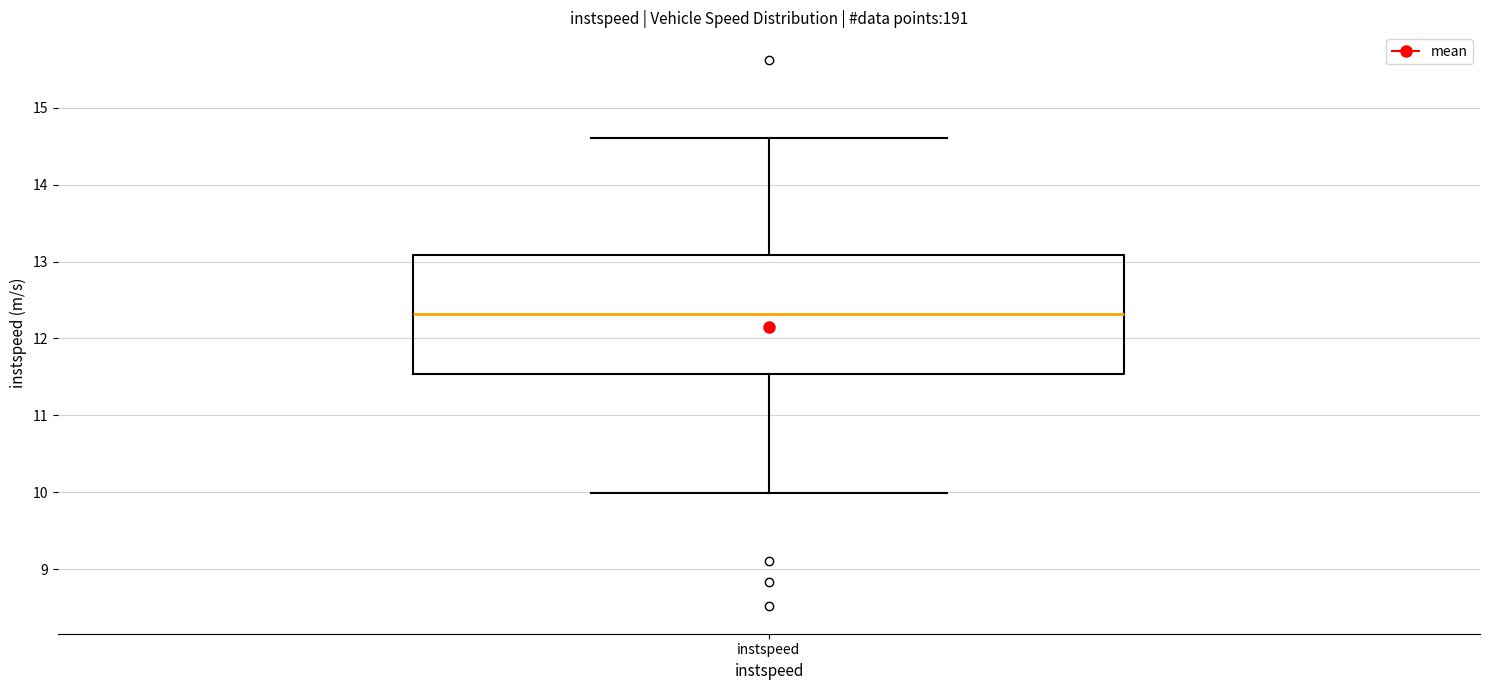

Where does the upper whisker of the box for instspeed end on the y-axis? The values are not printed on the chart, so give them approximately, as read against the axis.

14.6